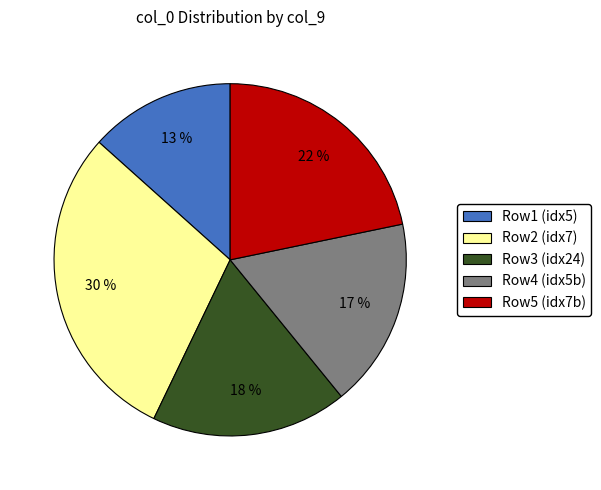

Between Row5 (idx7b) and Row1 (idx5), which is larger?

Row5 (idx7b)